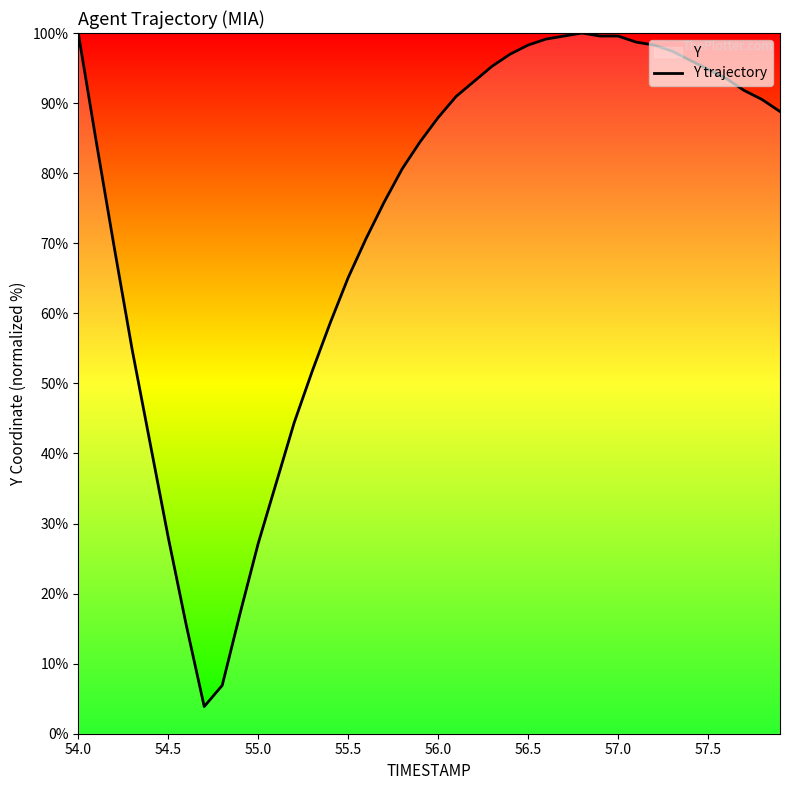

True or false: the data has more than 1 interior local peaks.

False